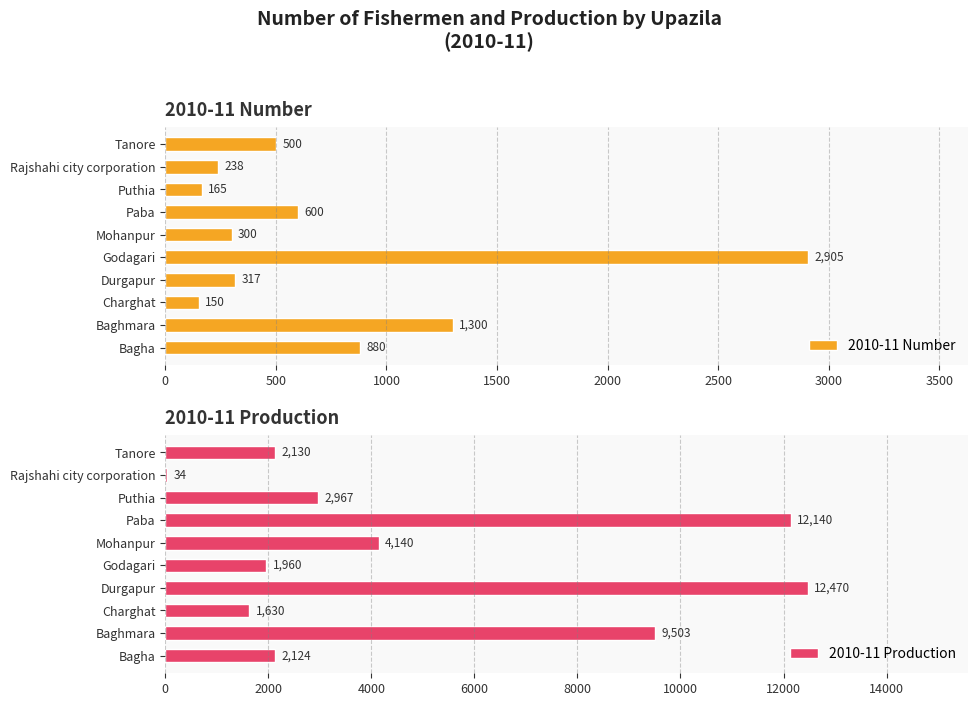

Which series has the widest spread of values?

2010-11 Production